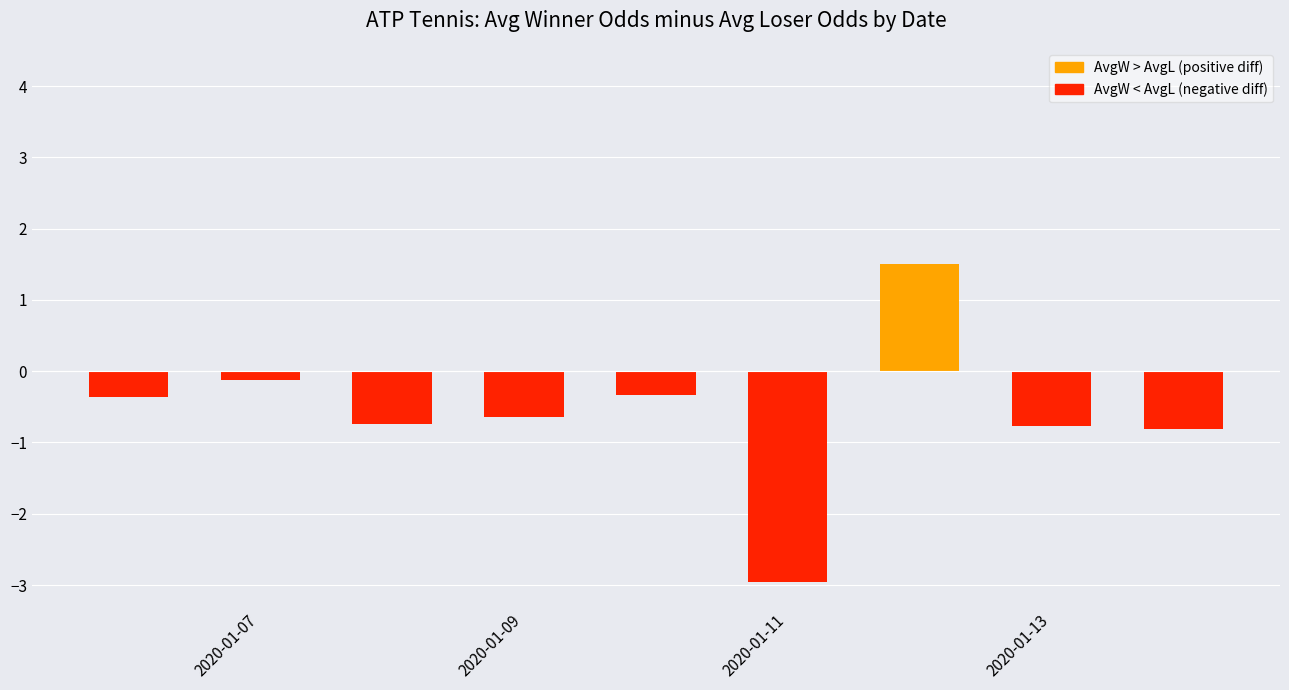

What is the minimum value shown in the chart?

-3.0